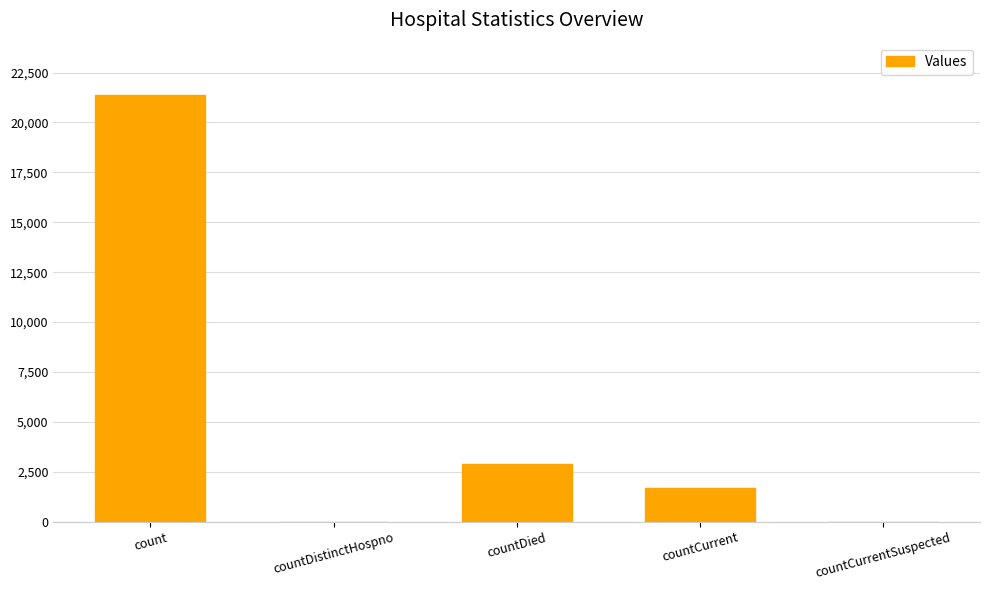

What is the sum of all values?

25969